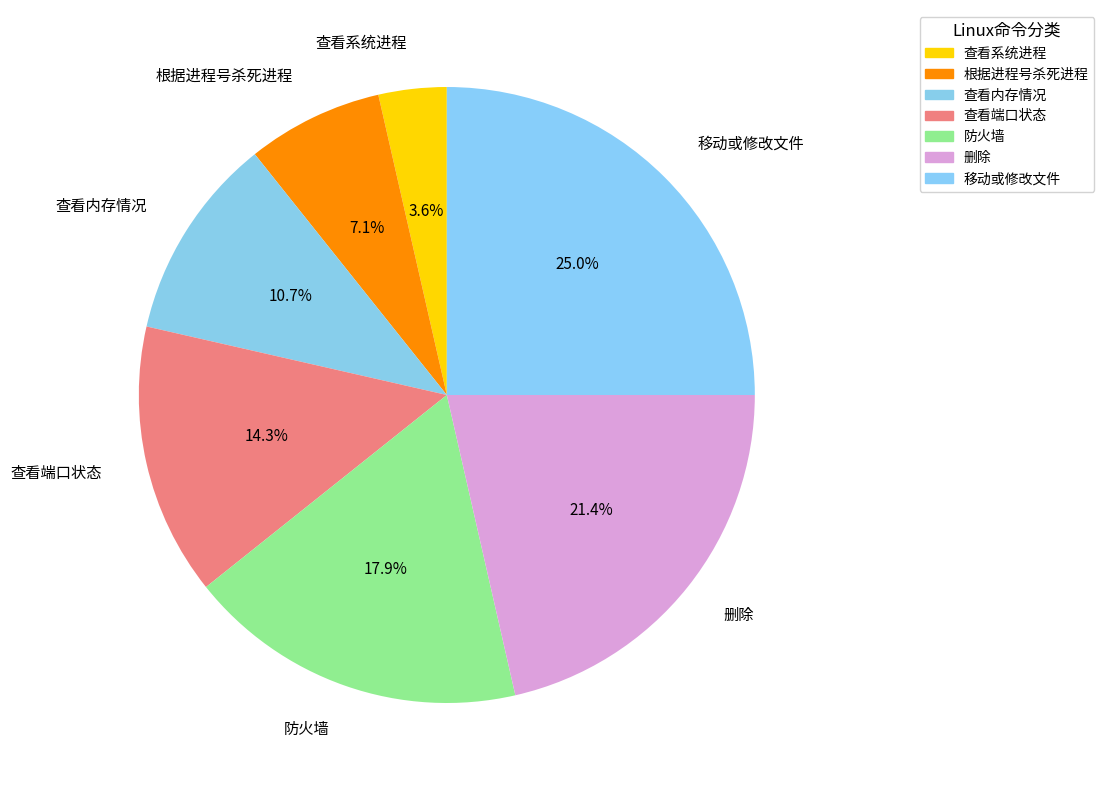

To the nearest percent, what is the difference between the largest and smallest slice percentages?

21%